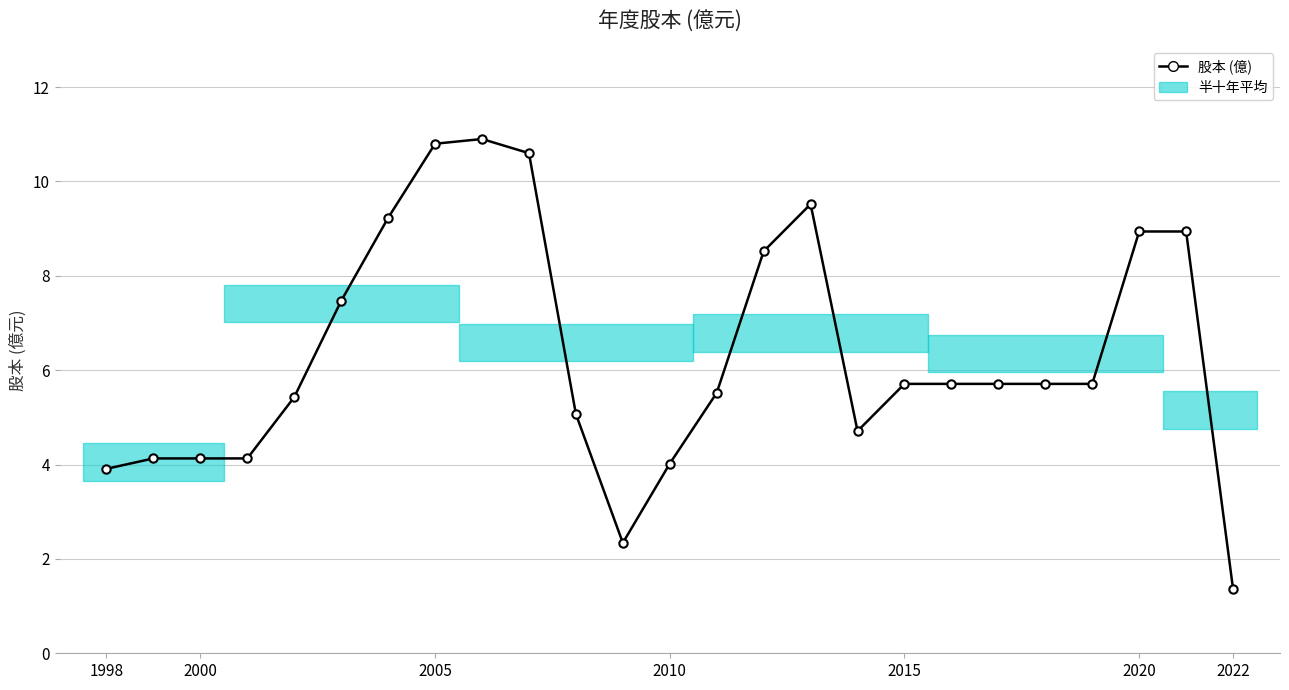

What is the value of the 22nd point from the left?

5.7